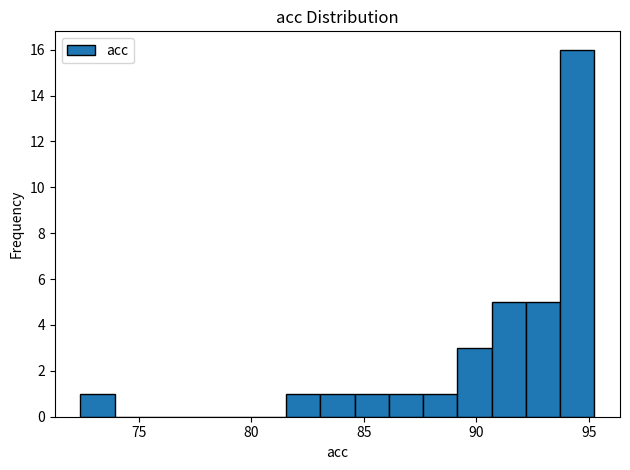

Around what value on the x-axis is the tallest bar? Give the approximate position of its centre, as read against the axis.

94.5